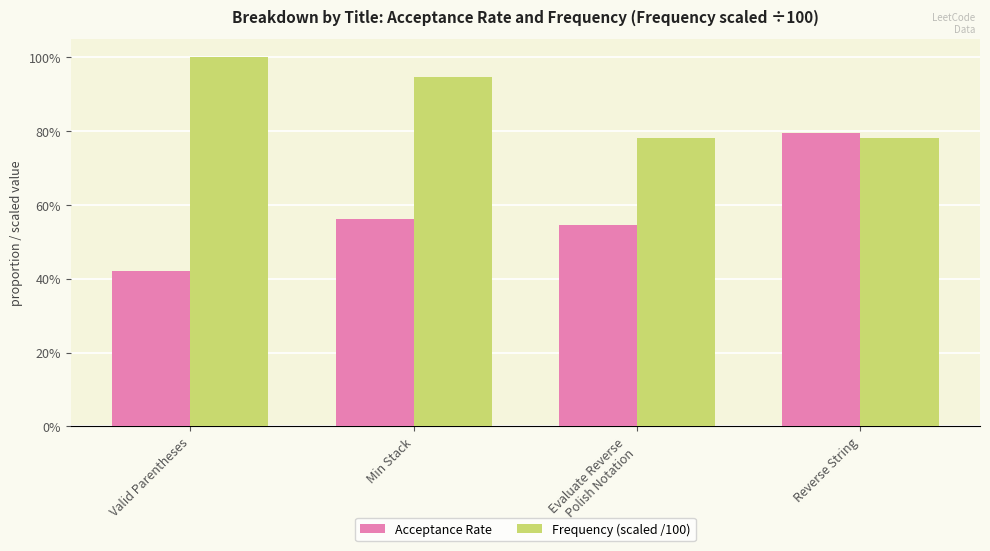

Rank the series at Evaluate Reverse
Polish Notation from lowest to highest value.

Acceptance Rate, Frequency (scaled /100)